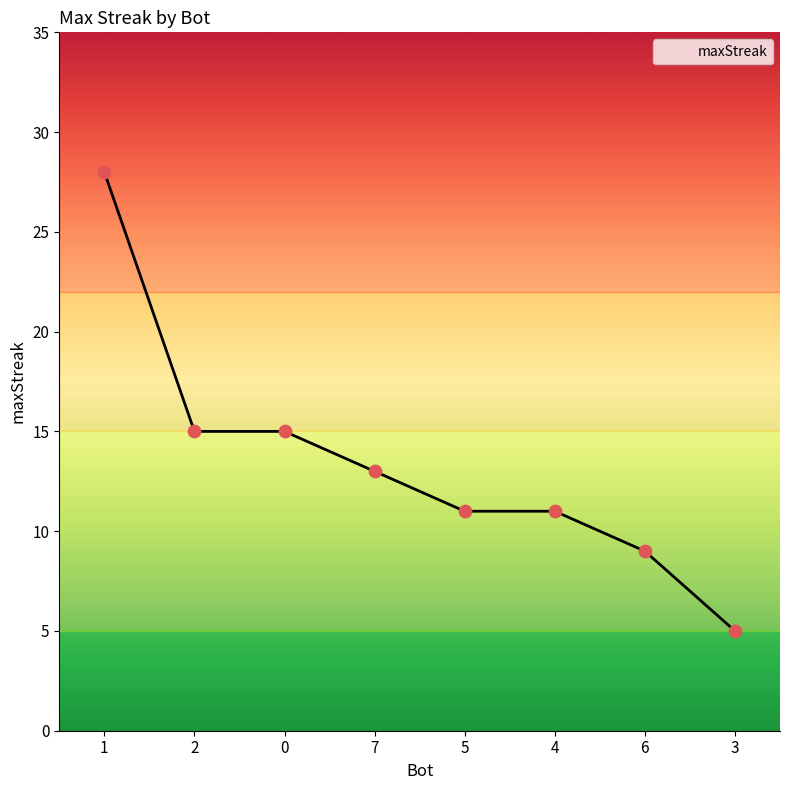

What is the change in value from 1 to 6?

-19